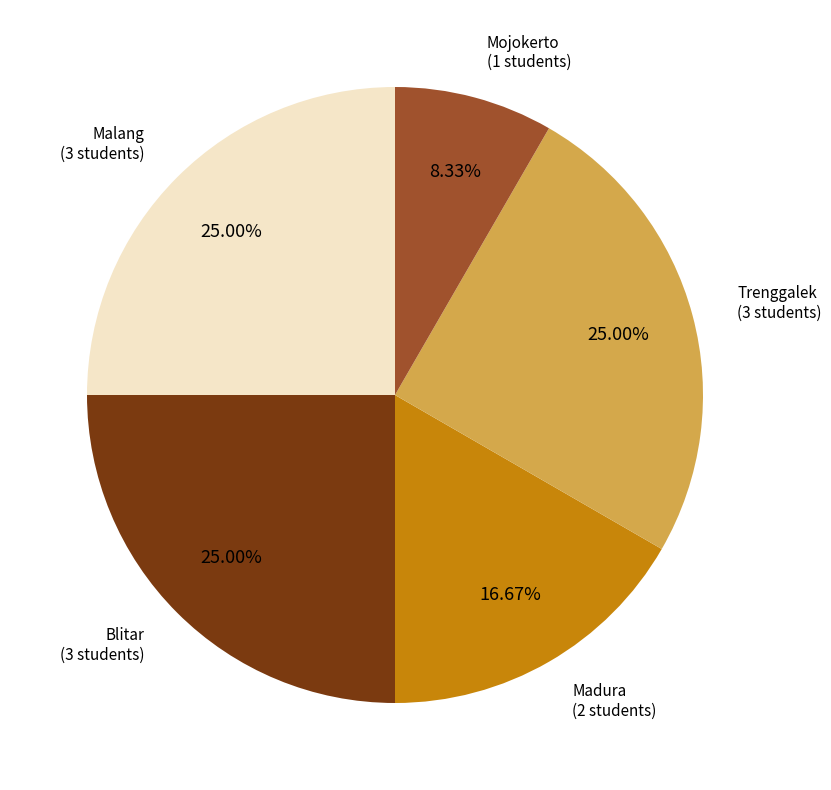

Is there any slice that represents more than half of the pie?

No